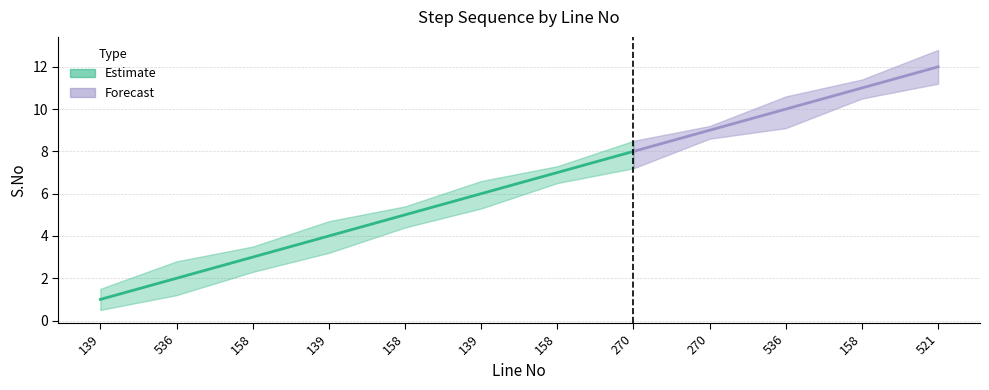

Reading right to left, list all the values displayed in this chart.

S.No: 12.0	11.0	10.0	9.0	8.0	7.0	6.0	5.0	4.0	3.0	2.0	1.0
S.No_upper: 12.8	11.4	10.6	9.2	8.5	7.3	6.6	5.4	4.7	3.5	2.8	1.5
S.No_lower: 11.2	10.5	9.1	8.6	7.2	6.5	5.3	4.4	3.2	2.3	1.2	0.5